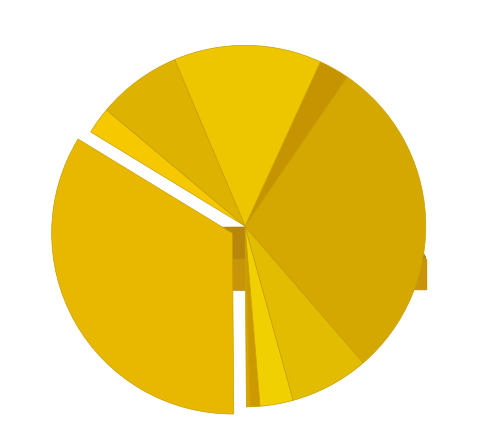

Is there a majority slice in this chart?

No